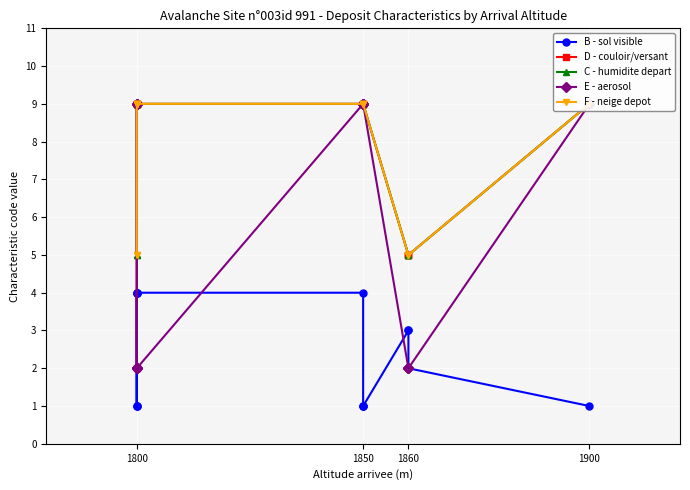

Which label corresponds to the smallest value in the chart?

1800